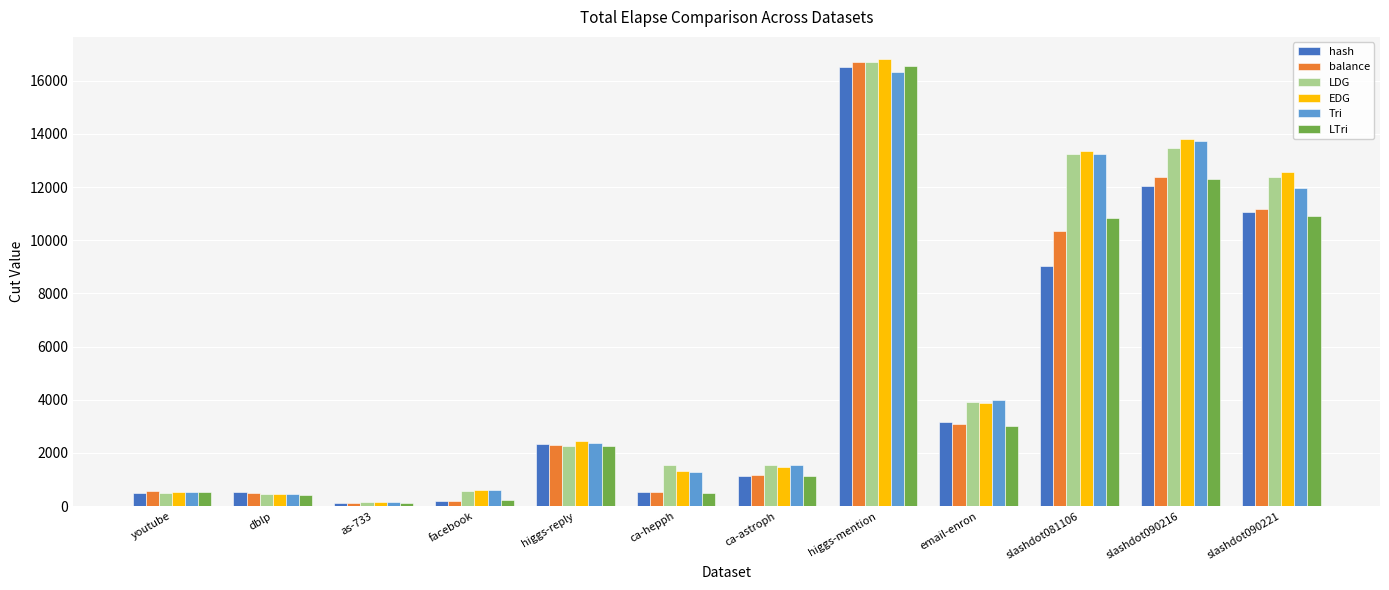

Is the value of EDG at slashdot090221 greater than the value of LDG at youtube?

Yes